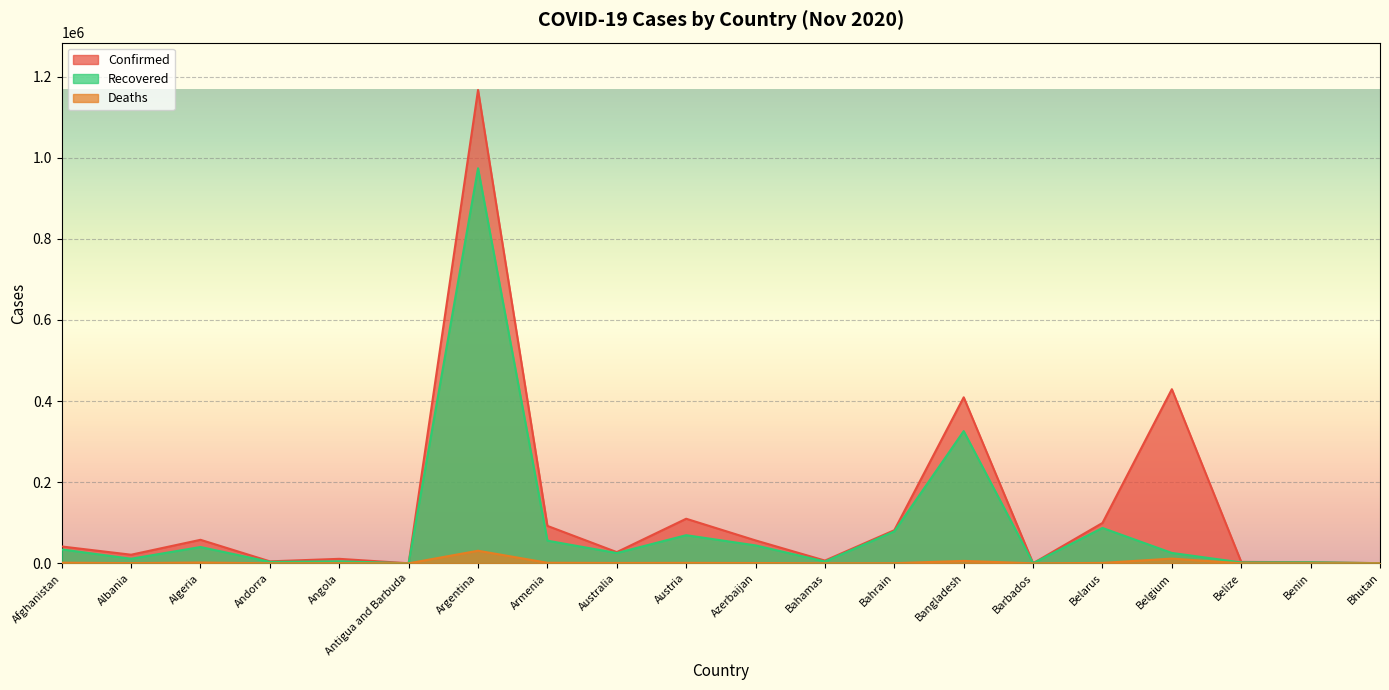

Which series has the largest total across all categories?

Confirmed